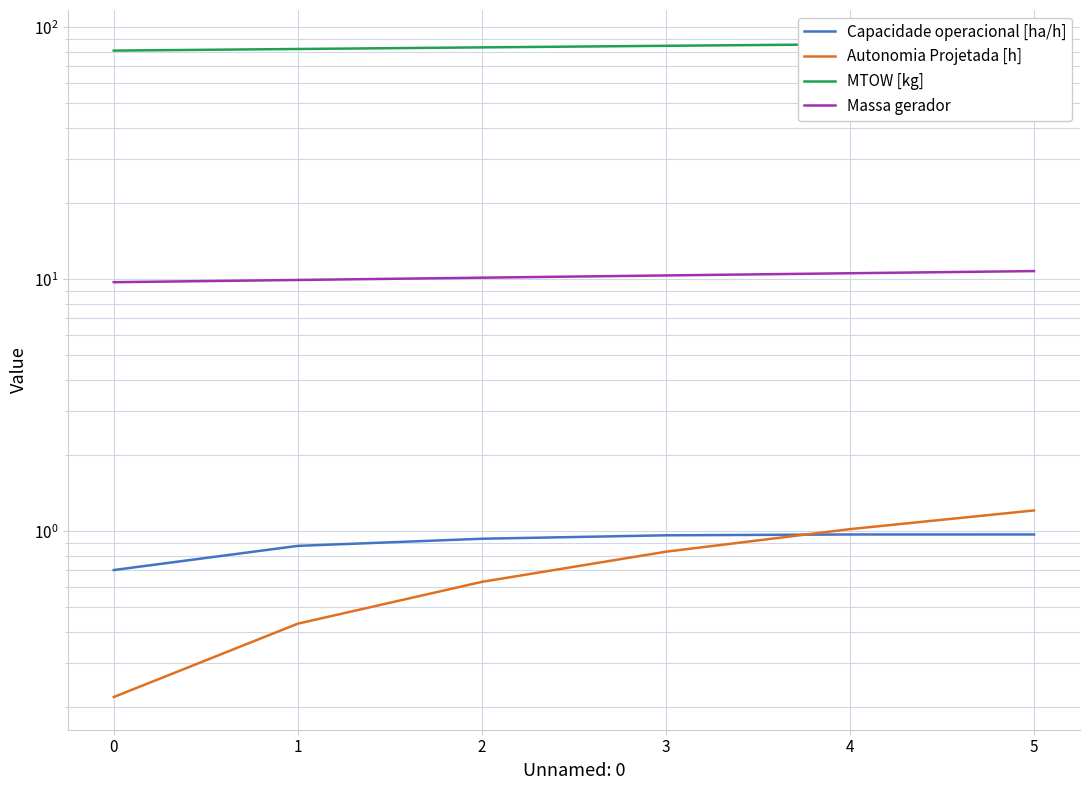

Which has a higher value, 4 or 1?

4